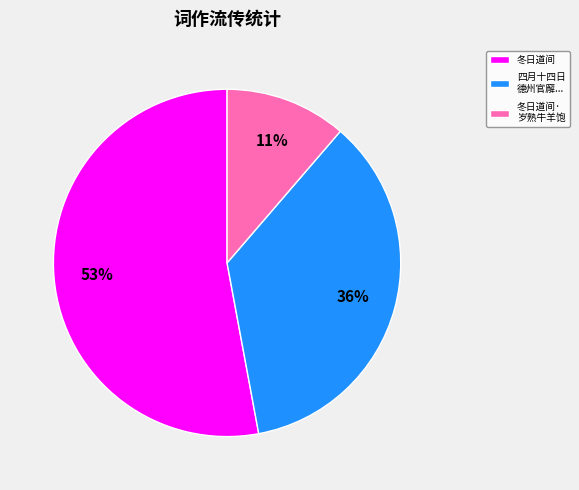

Is it true that 冬日道间 is 53% of the pie?

True